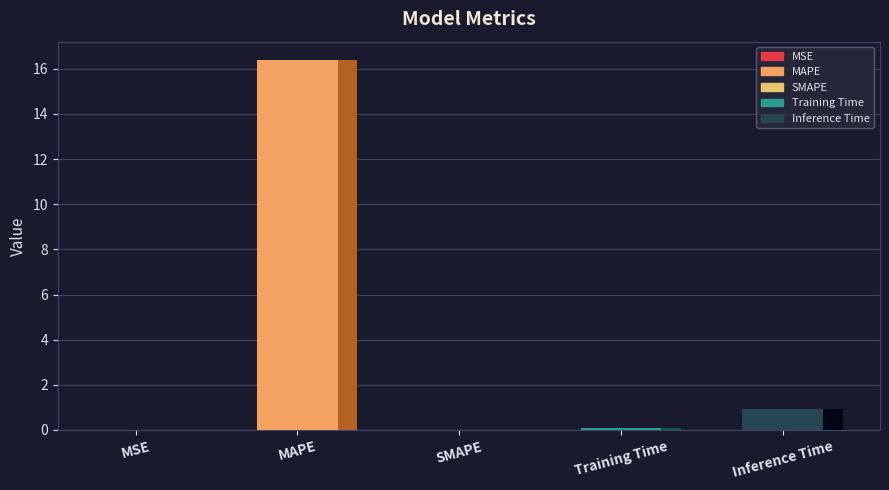

What is the label of the 4th bar from the right?

MAPE